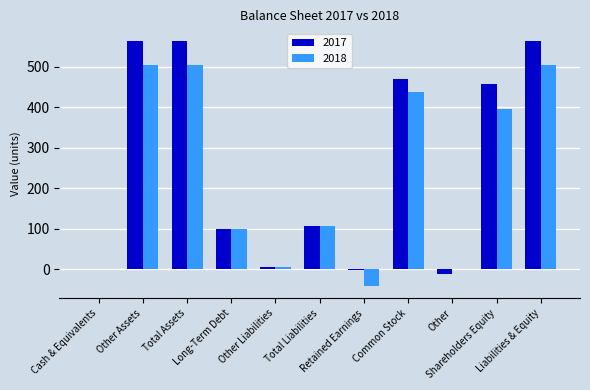

What is the spread (max minus min) of values at Common Stock?

32